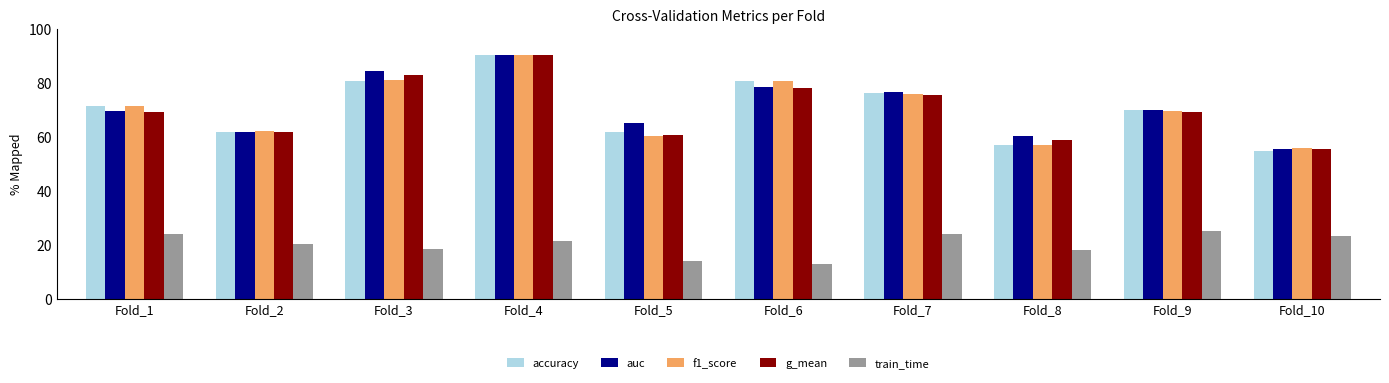

What value does the train_time series have at Fold_6?

13.2